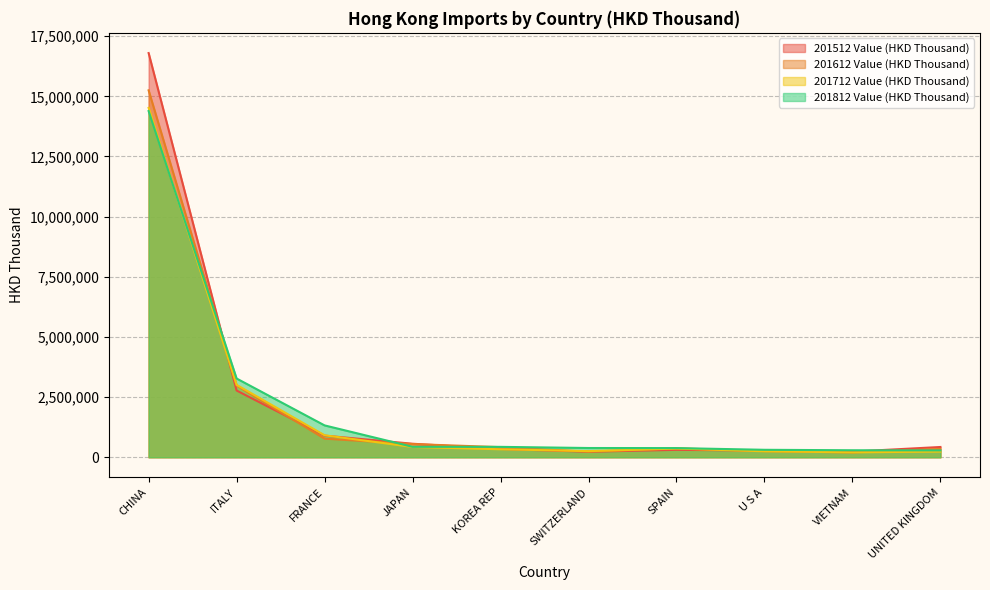

True or false: 201612 Value (HKD Thousand) has more than 2 interior local peaks.

False